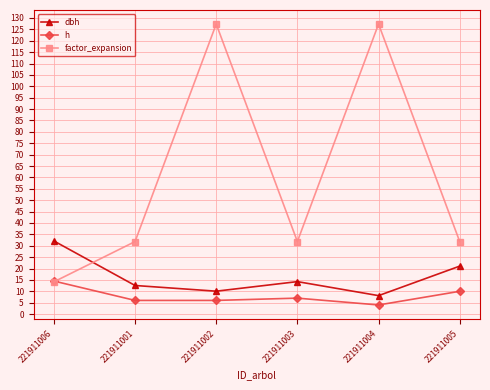

The factor_expansion series shows 127.3 at 221911002. True or false?

True